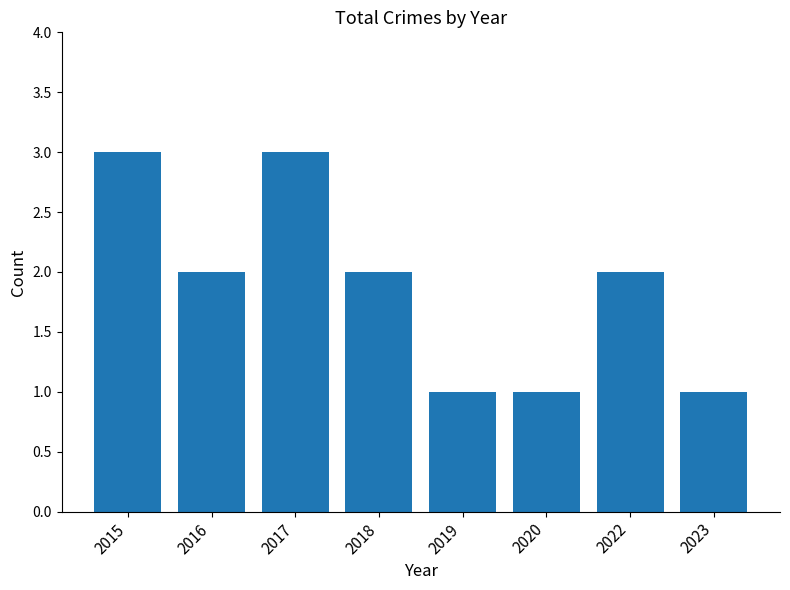

The chart shows a value of 2 at 2022. True or false?

True